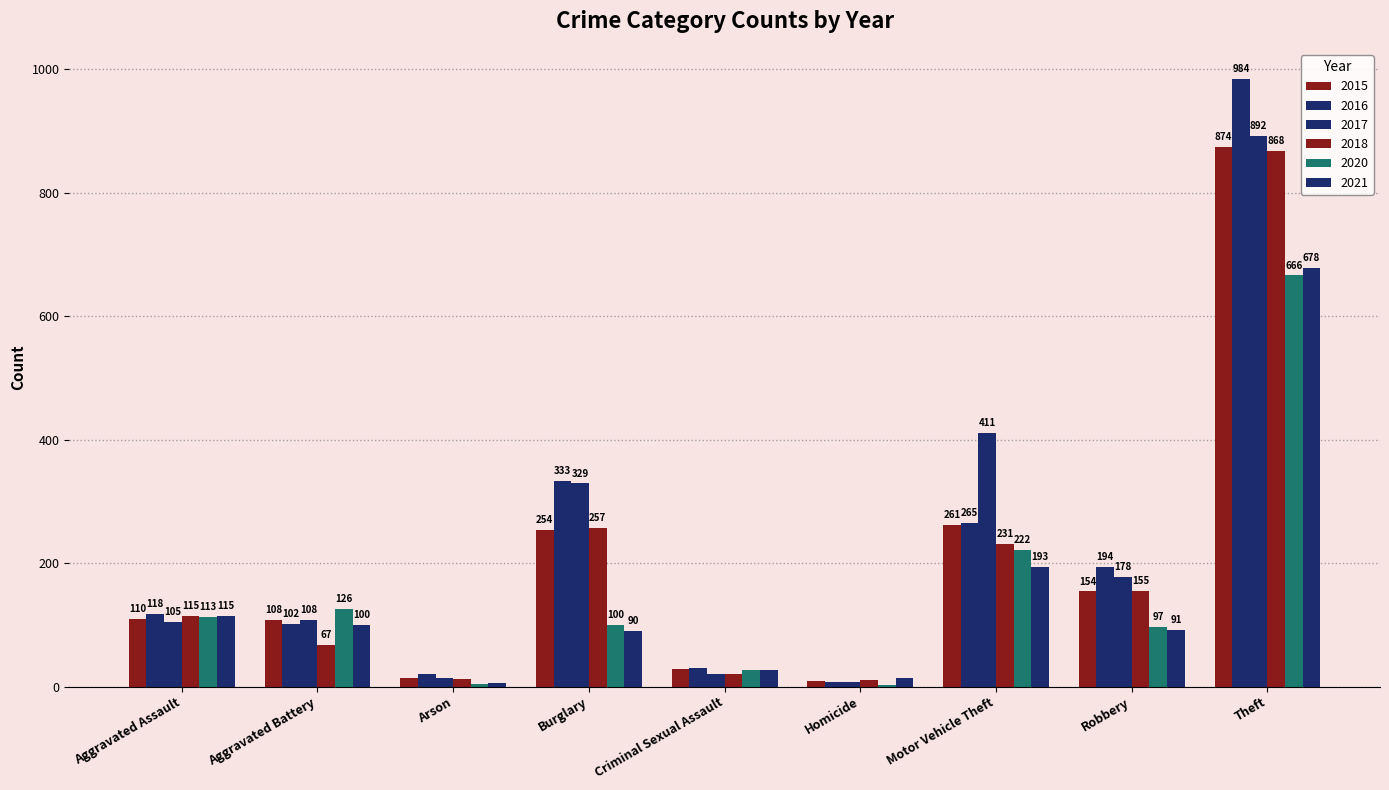

What is the difference between the highest and lowest values at Motor Vehicle Theft?

218